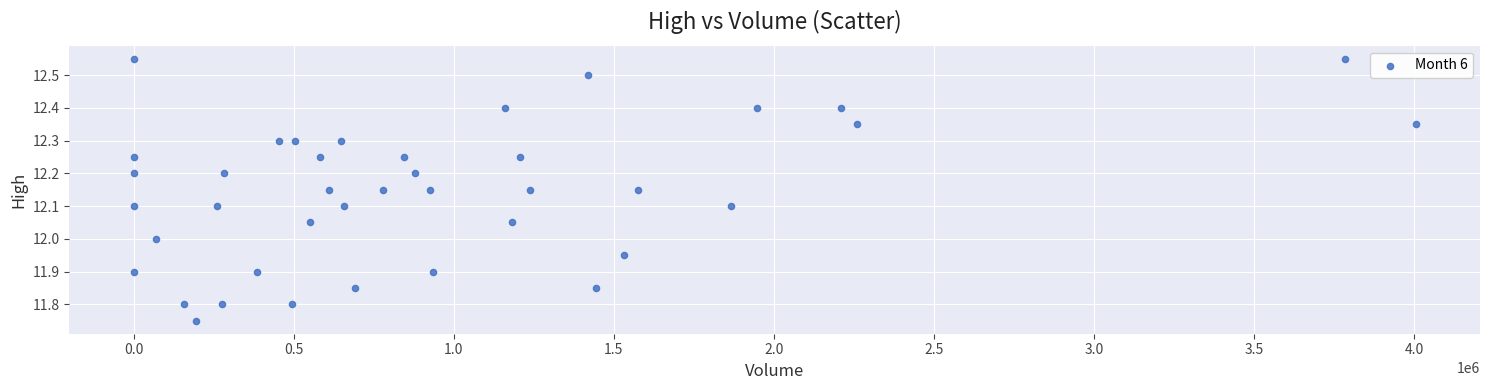

What is the range of X values (max minus min)?

4005826.0